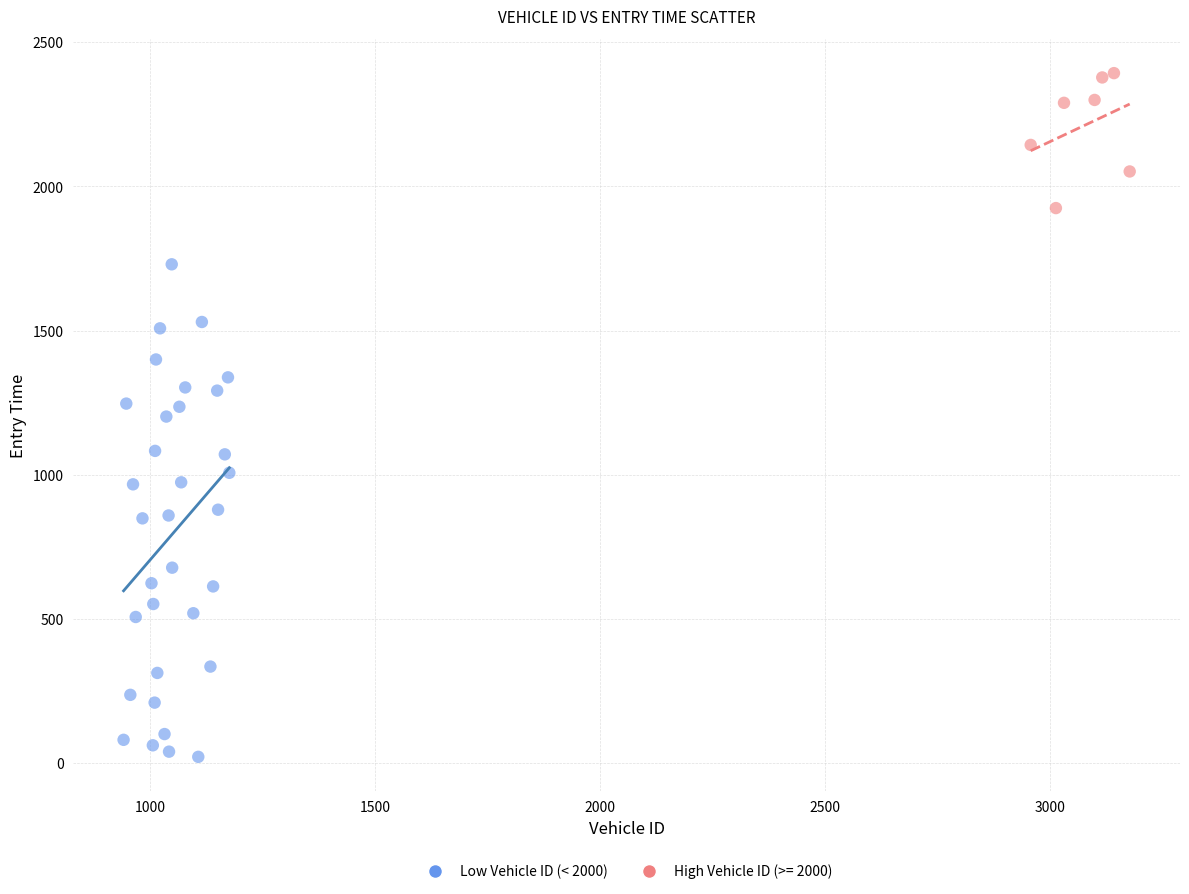

Which series has the largest Y range (max minus min)?

Low Vehicle ID (< 2000)